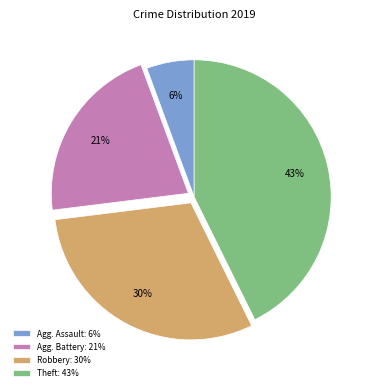

Which has a higher value, Theft: 43% or Agg. Assault: 6%?

Theft: 43%